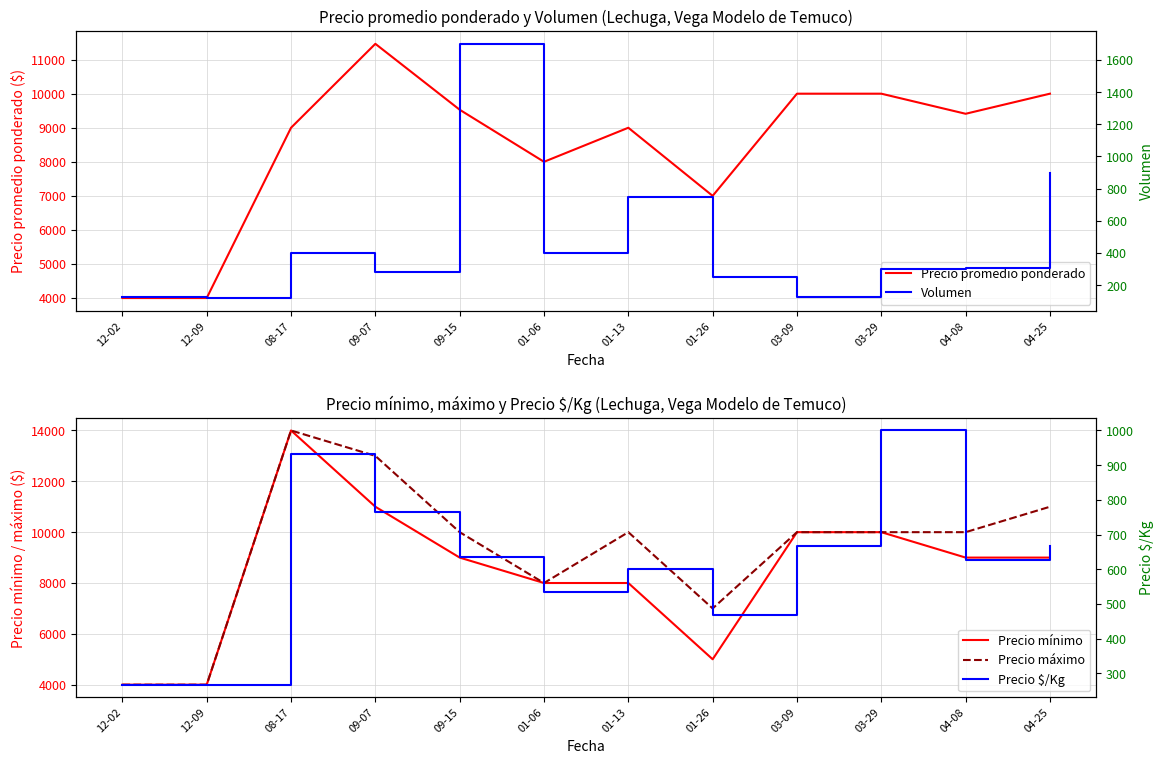

What is the difference between the maximum and minimum values in the Precio $/Kg series?

733